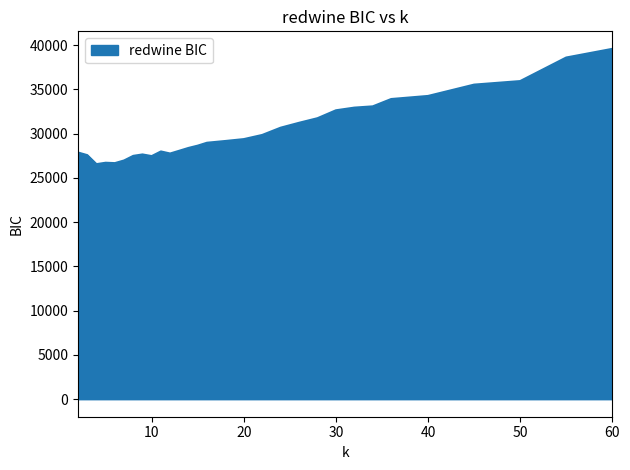

What is the difference between the maximum and minimum values?

13029.3